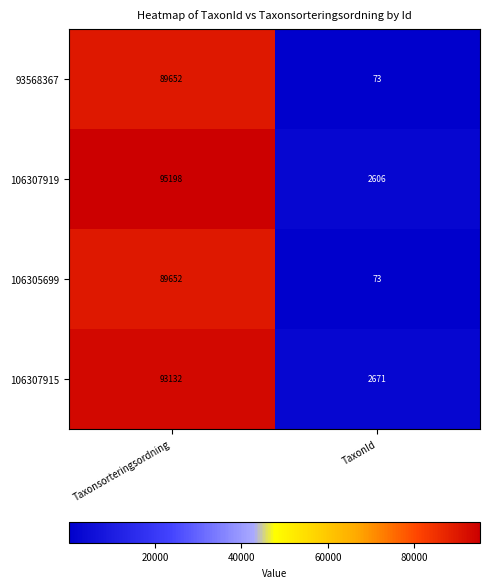

What is the difference between the maximum and minimum values in the 93568367 series?

89579